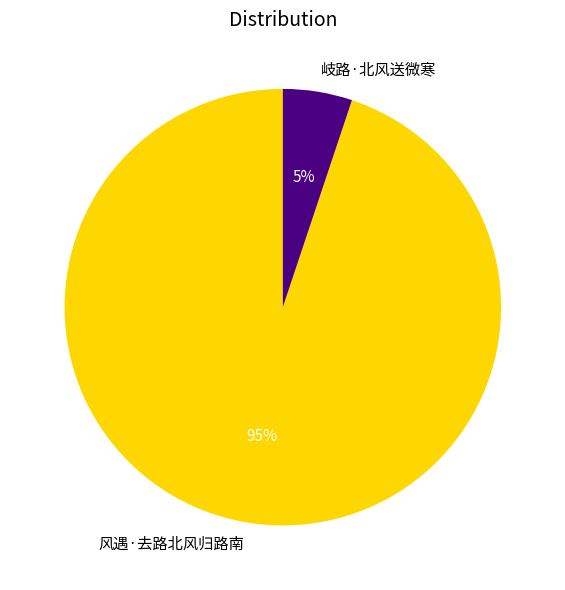

To the nearest percent, what is the difference between the 岐路·北风送微寒 and 风遇·去路北风归路南 slice percentages?

90%